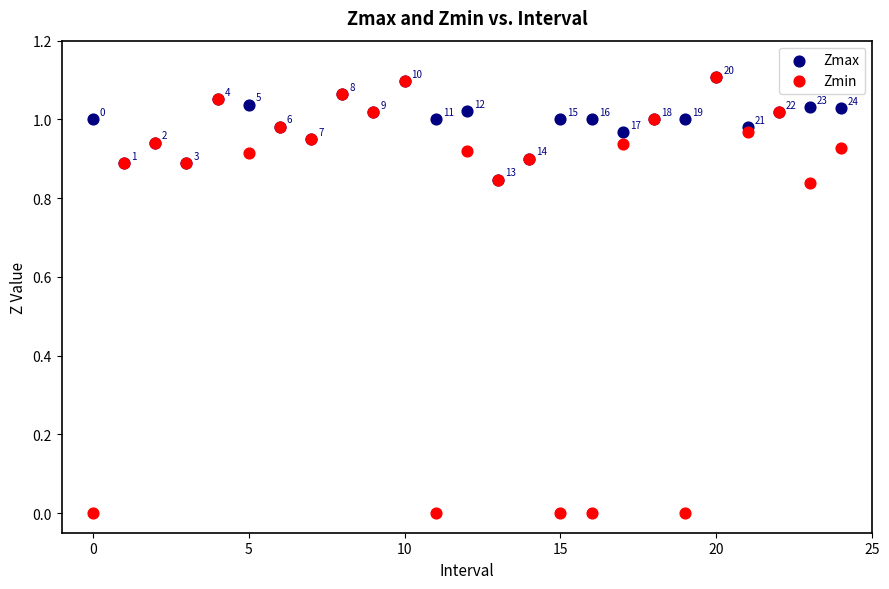

What are all the series names shown in the legend?

Zmax, Zmin